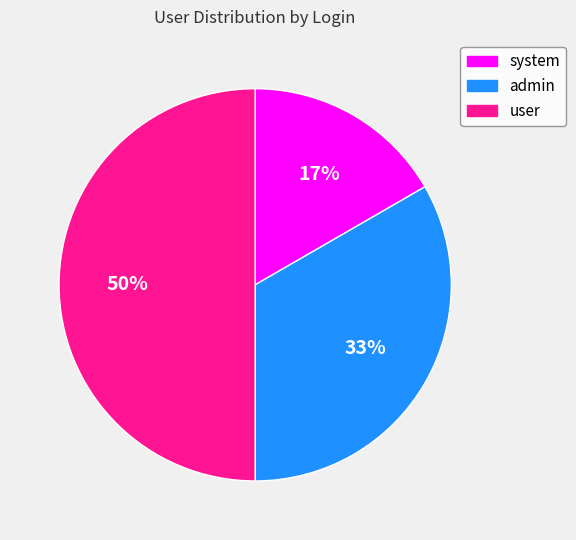

Is admin the majority of the pie?

No